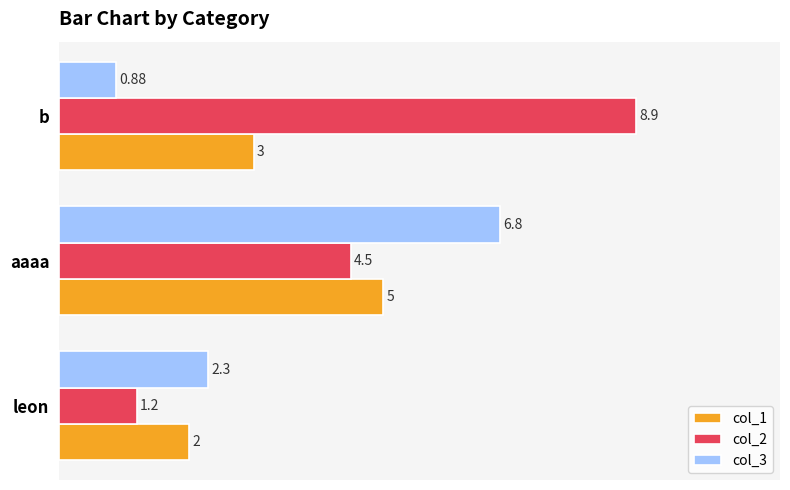

At which label is col_1 closest to 3?

b